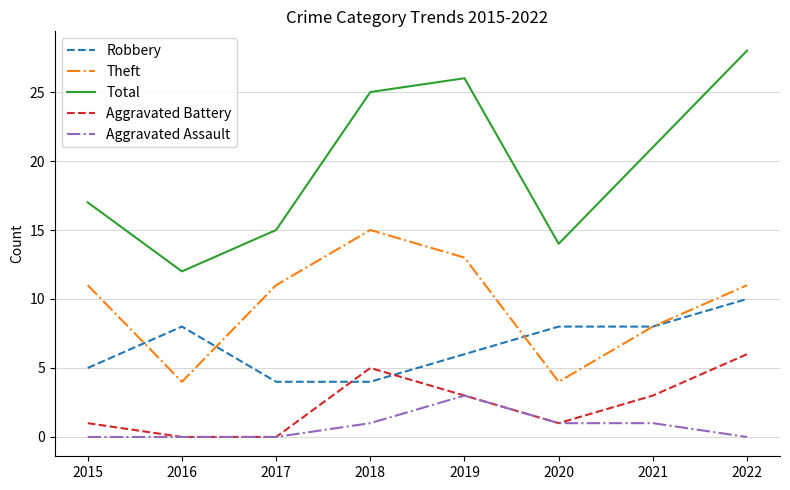

What is the sum of the Aggravated Assault values at 2022 and 2020?

1